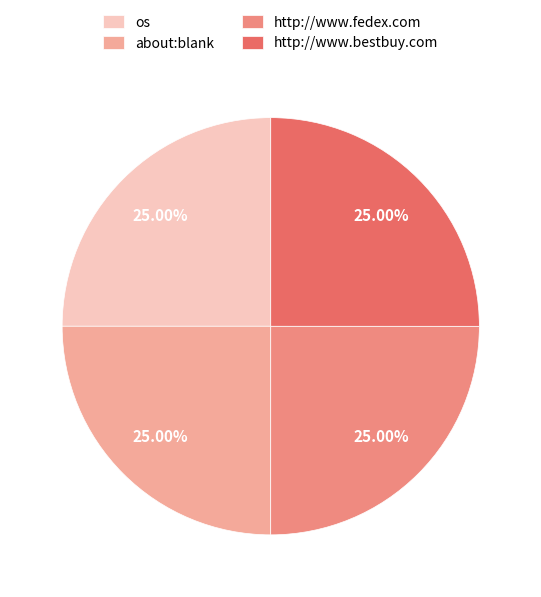

Approximately how many times larger is the value at http://www.fedex.com compared to http://www.bestbuy.com?

1.0